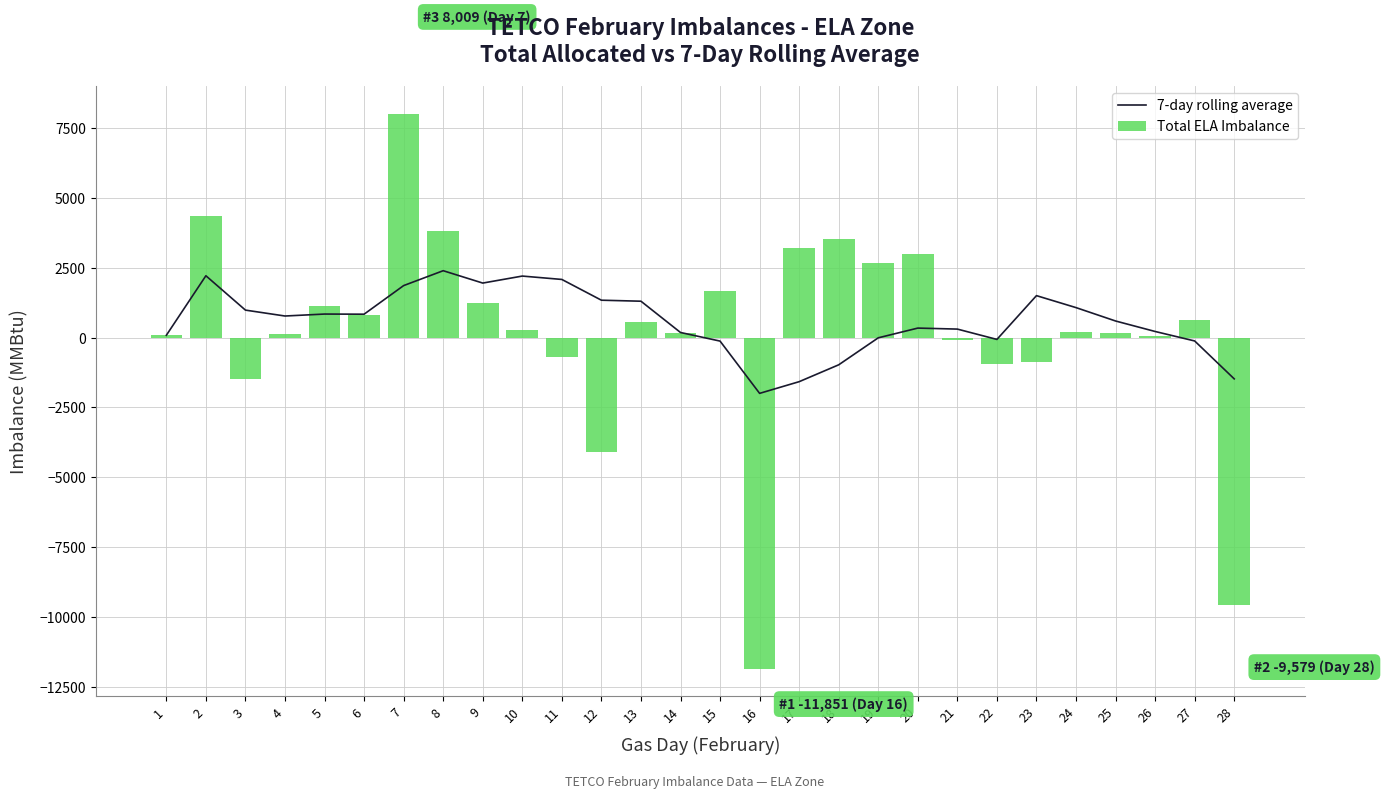

What is the maximum value for 7-day rolling average?

2395.6